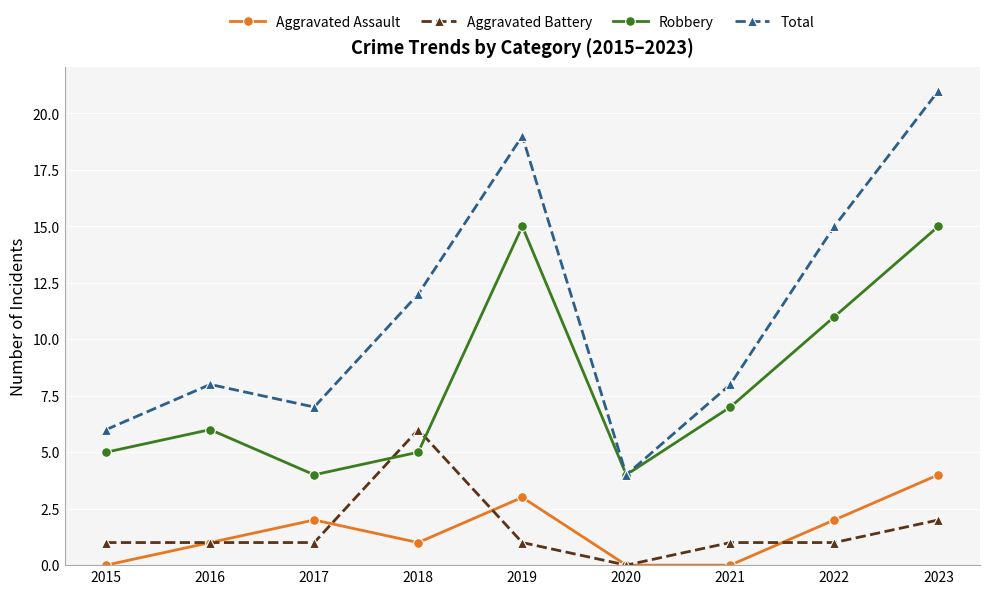

What are all the series names shown in the legend?

Aggravated Assault, Aggravated Battery, Robbery, Total